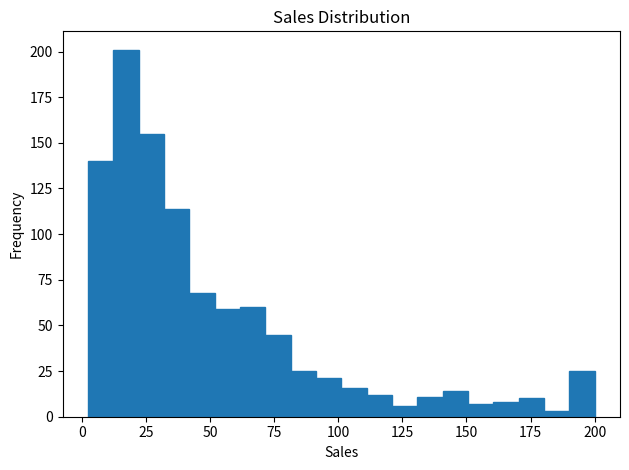

Around what value on the x-axis is the tallest bar? Give the approximate position of its centre, as read against the axis.

15